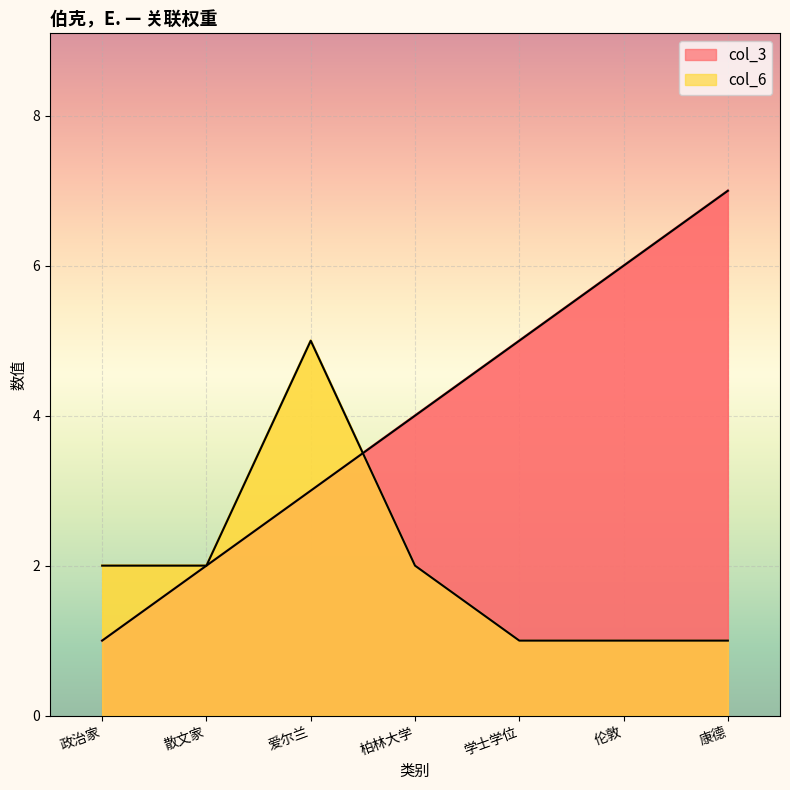

Which series has the largest total across all categories?

col_3